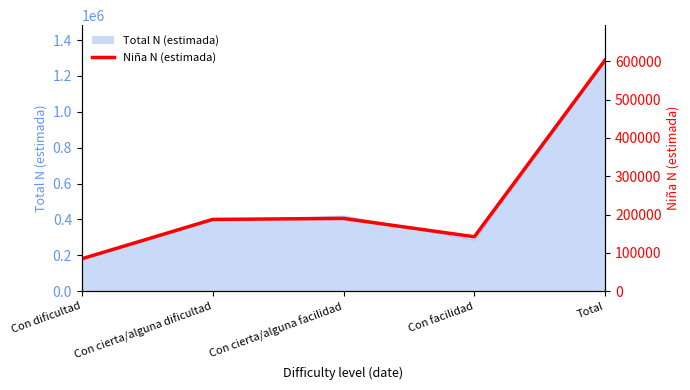

True or false: the data shows 295269 at Con cierta/alguna facilidad.

False